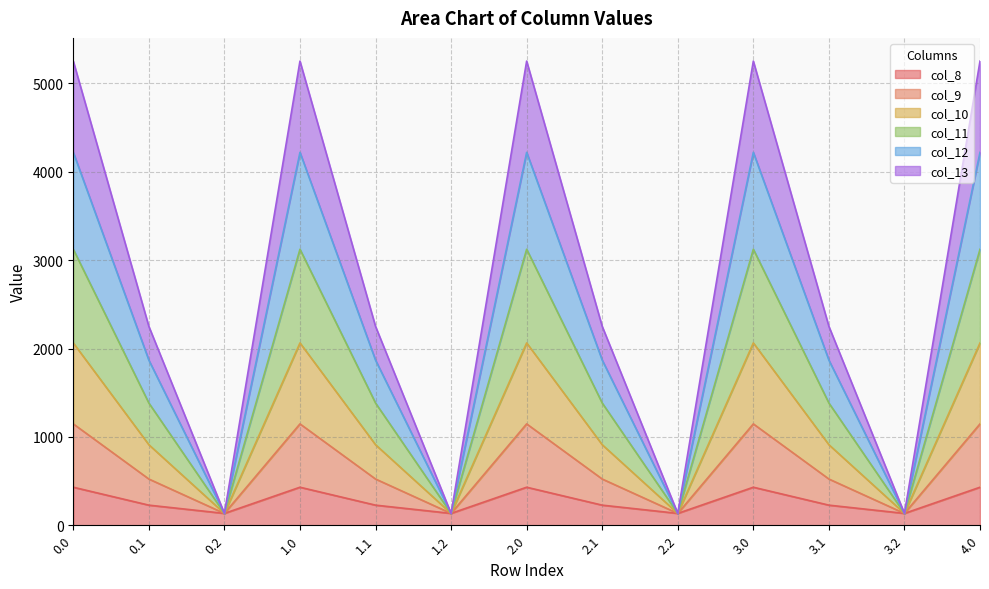

True or false: col_9 and col_11 cross at least once.

False